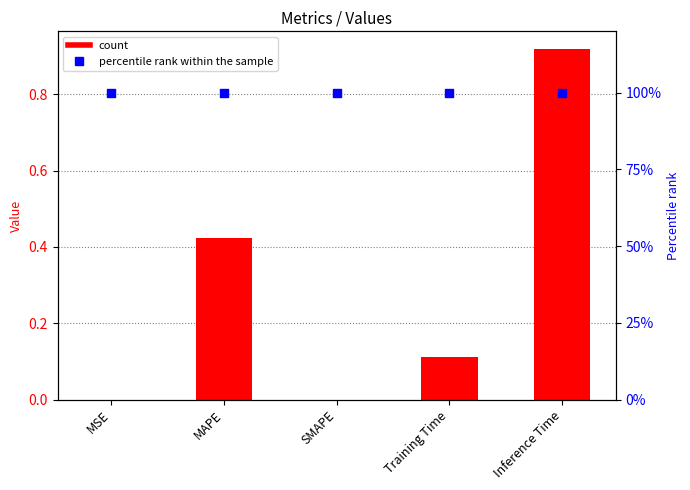

Which series has the largest total across all categories?

percentile rank within the sample